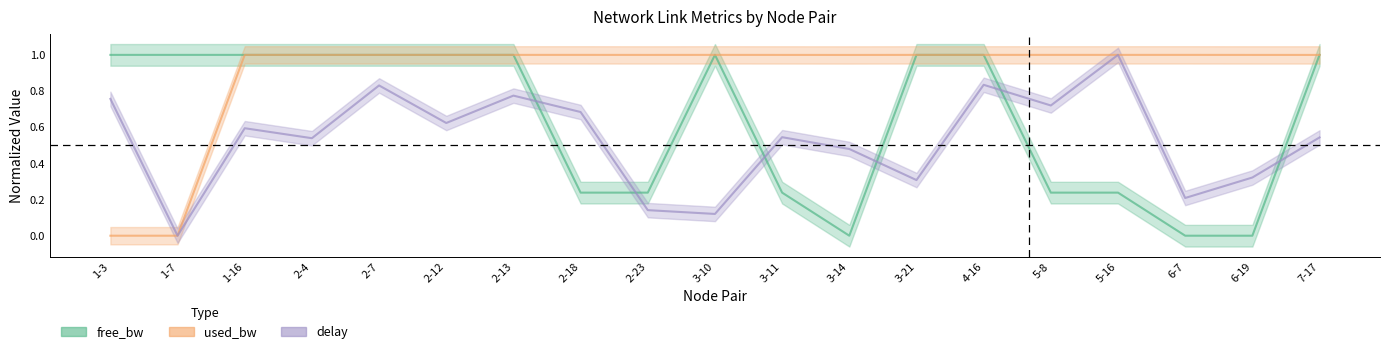

What is the difference between the used_bw values at 7-17 and 1-3?

1.0